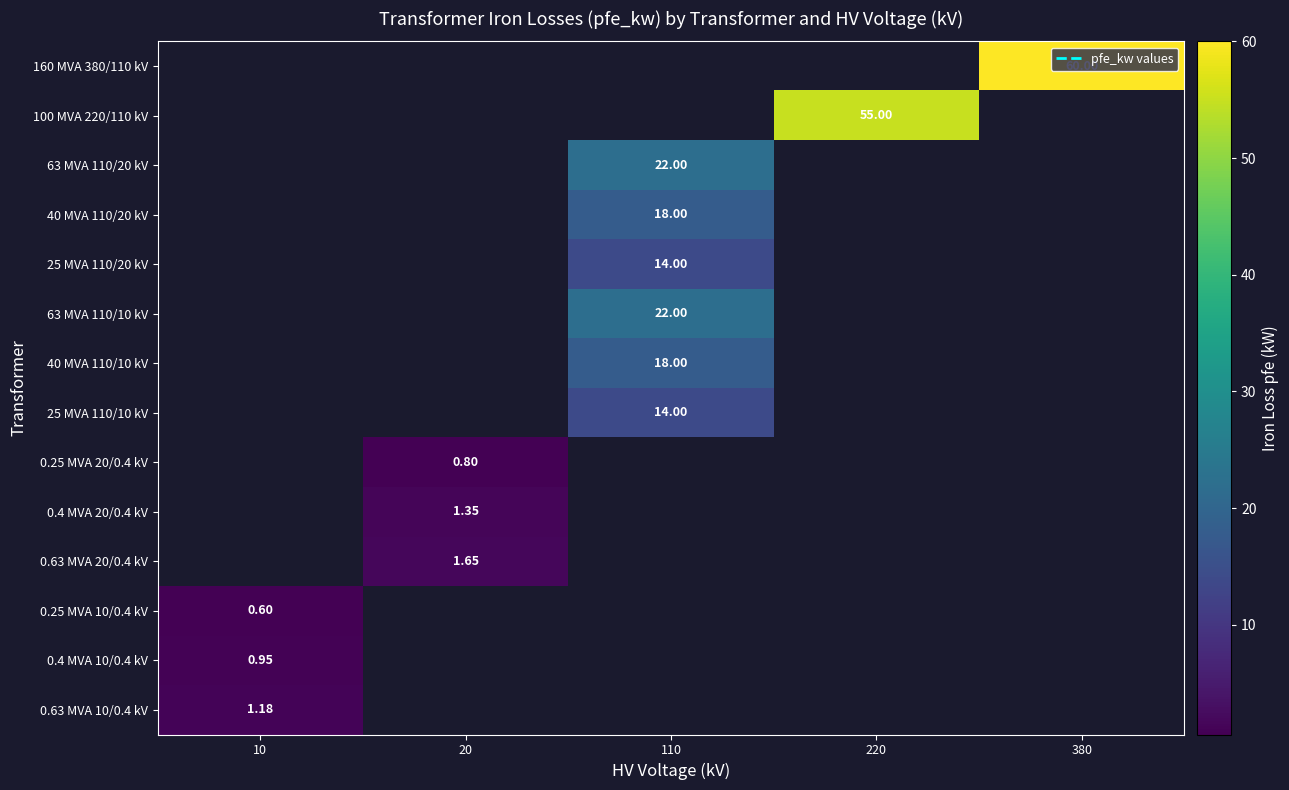

List the labels in order of 160 MVA 380/110 kV value, smallest first.

10, 20, 110, 220, 380